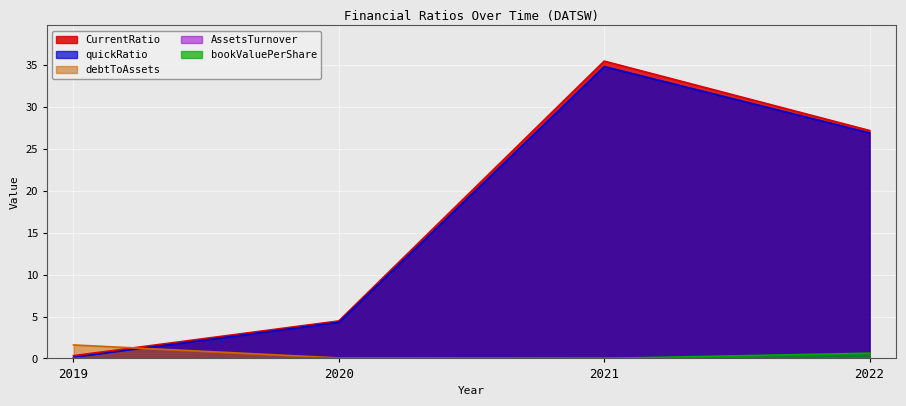

Which series has the largest total across all categories?

CurrentRatio